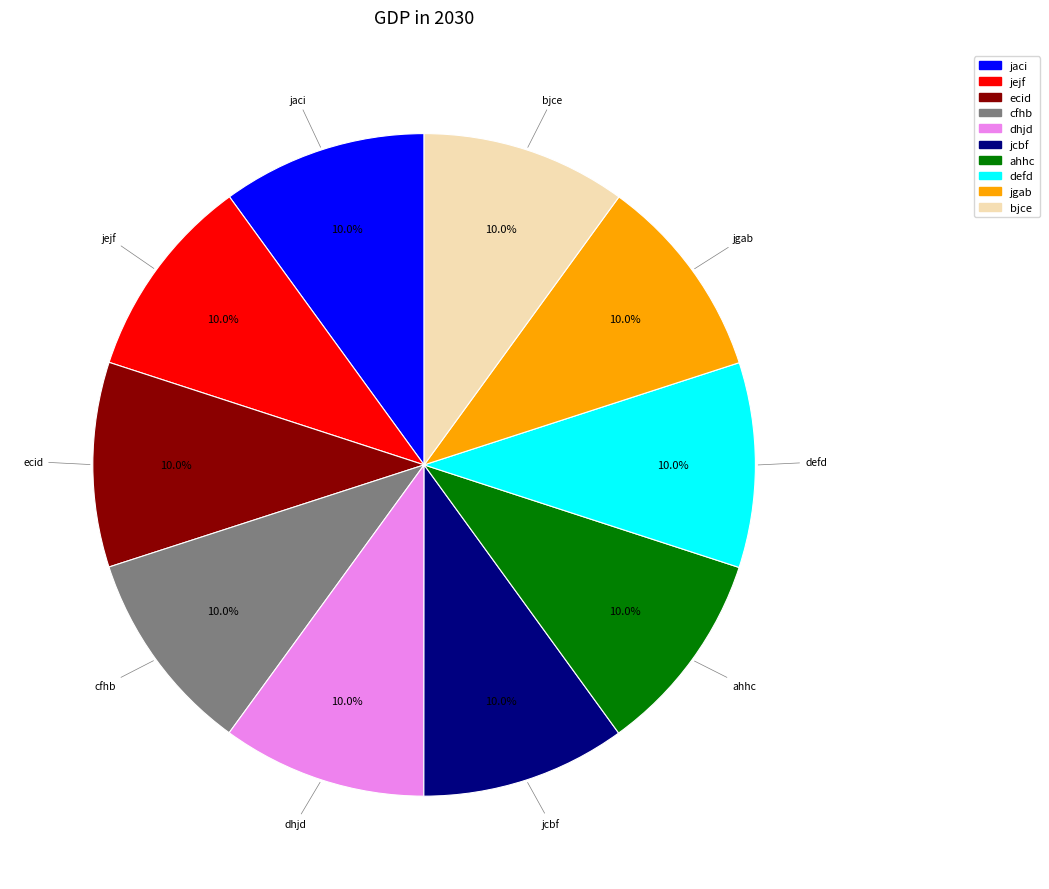

Approximately how many times larger is the value at ecid compared to defd?

1.0